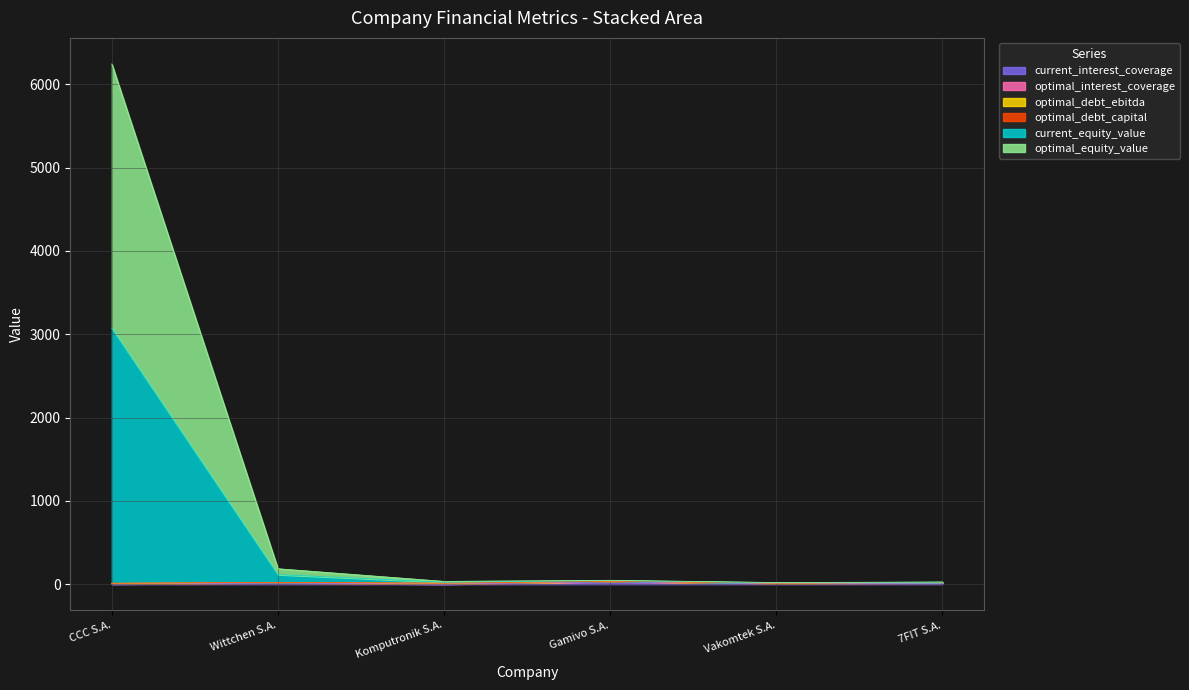

Rank the categories by current_equity_value value from lowest to highest.

Vakomtek S.A., 7FIT S.A., Komputronik S.A., Gamivo S.A., Wittchen S.A., CCC S.A.